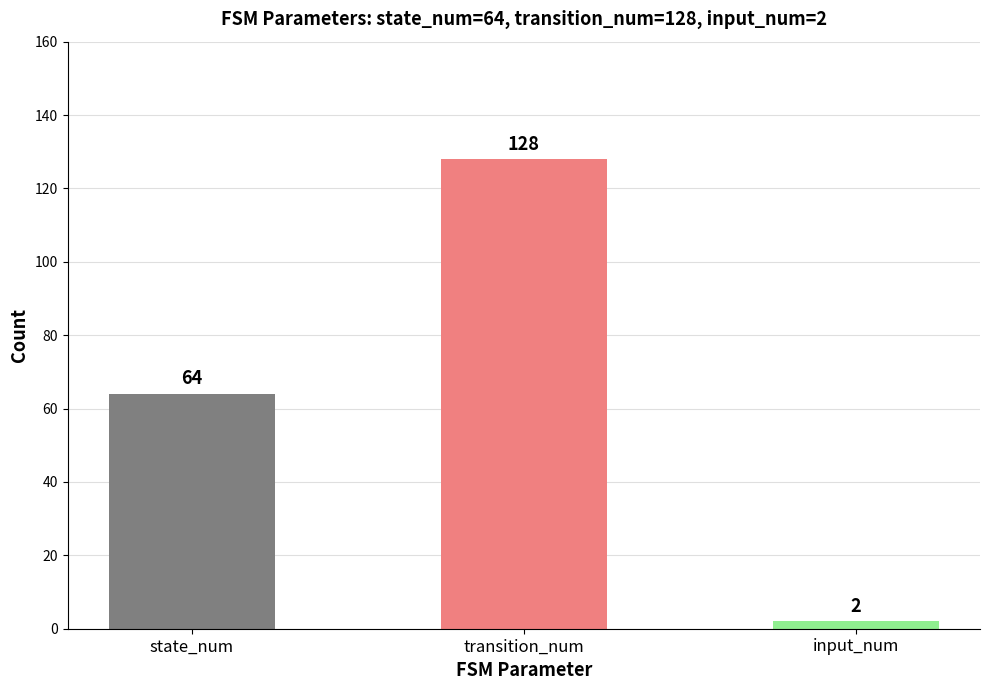

Rank the categories by value from lowest to highest.

input_num, state_num, transition_num